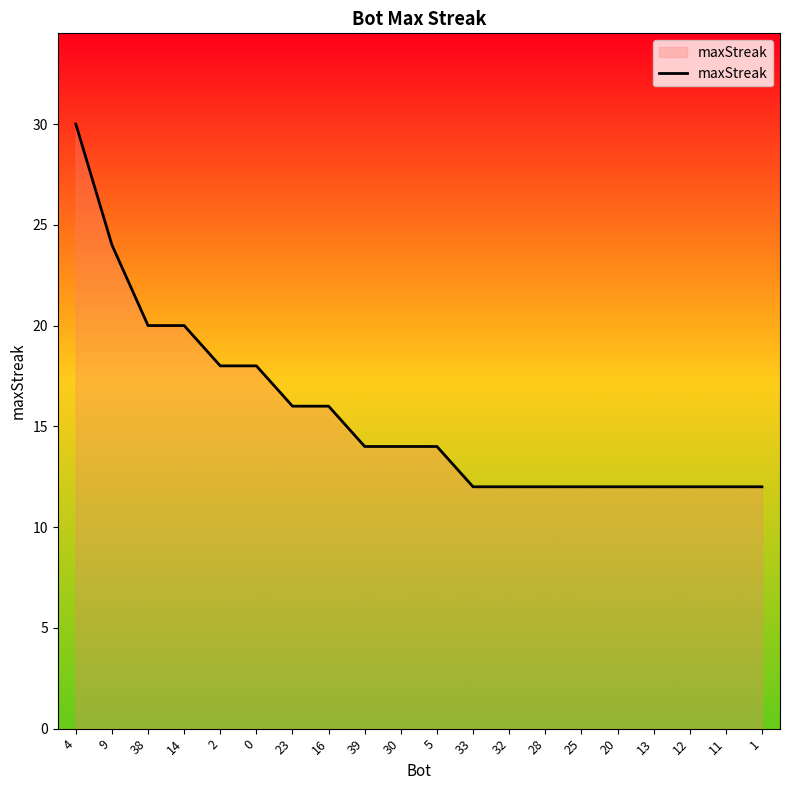

What is the difference between the values at 38 and 13?

8